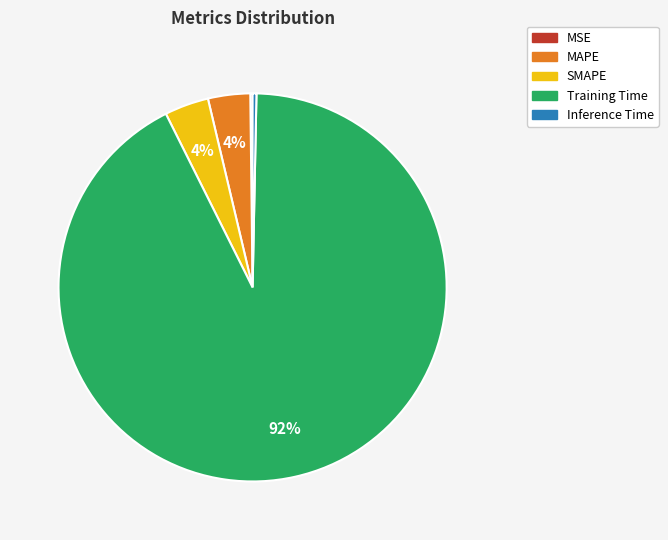

The Training Time slice represents 78% of the pie. True or false?

False